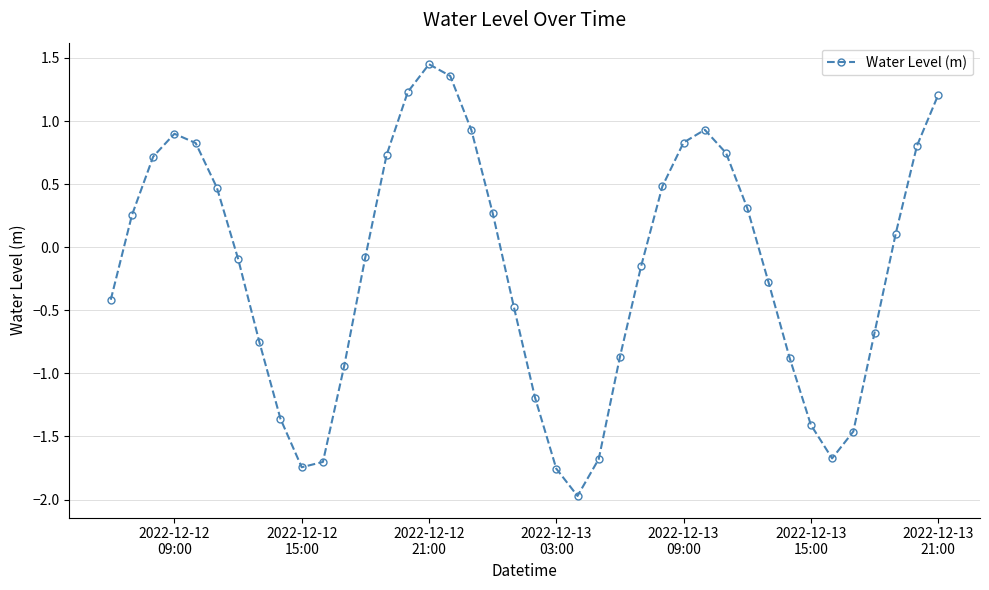

What is the smallest value displayed?

-2.0